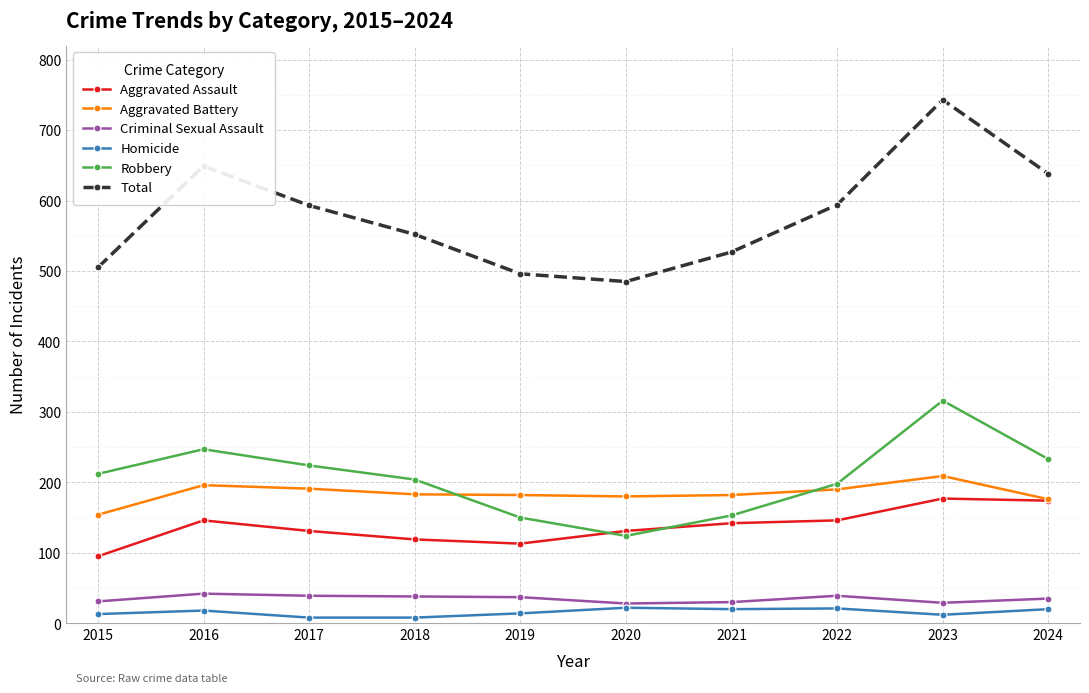

Count the number of data series in this chart.

6